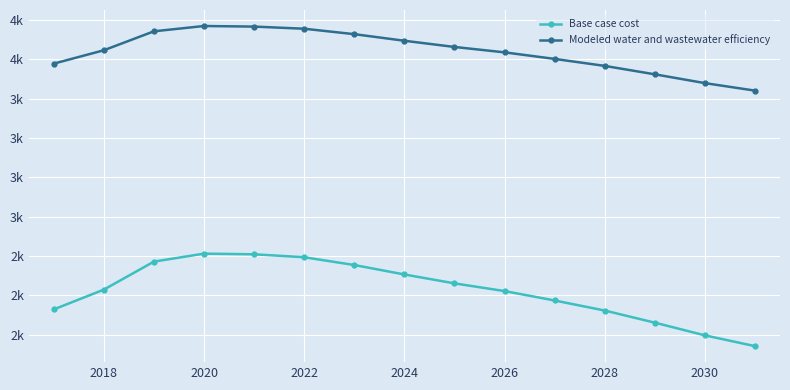

What are all the series names shown in the legend?

Base case cost, Modeled water and wastewater efficiency